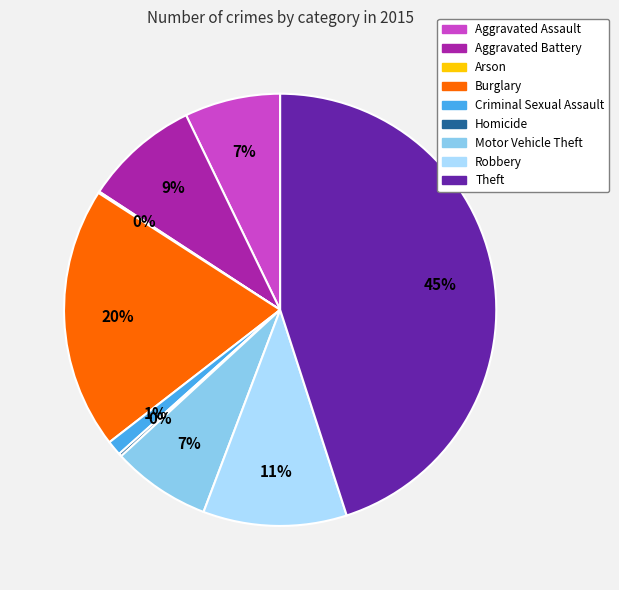

What is the largest slice in the pie chart?

Theft